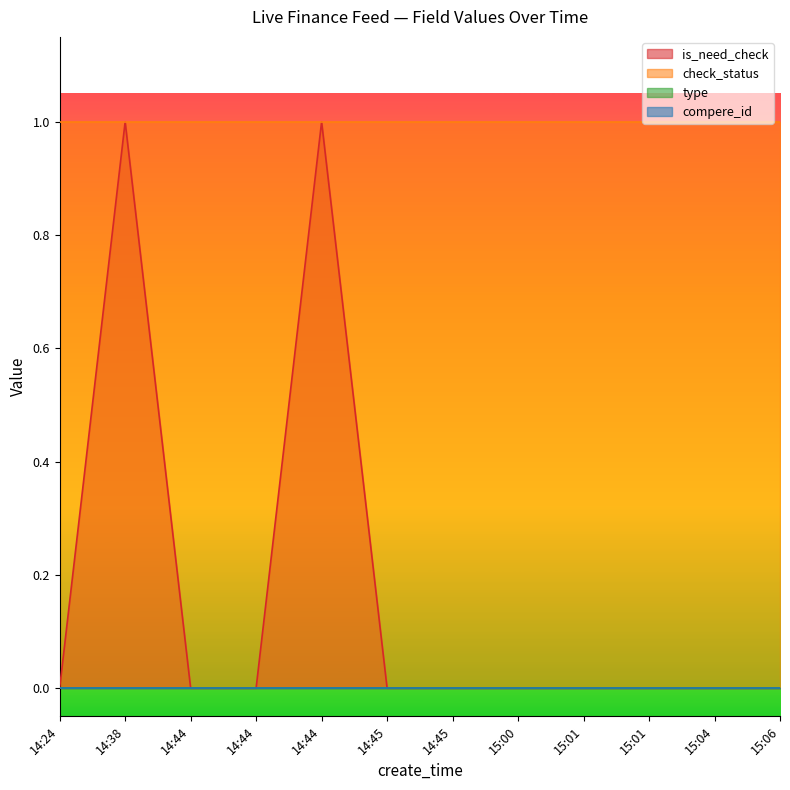

Where is check_status nearest to the value 1?

14:24